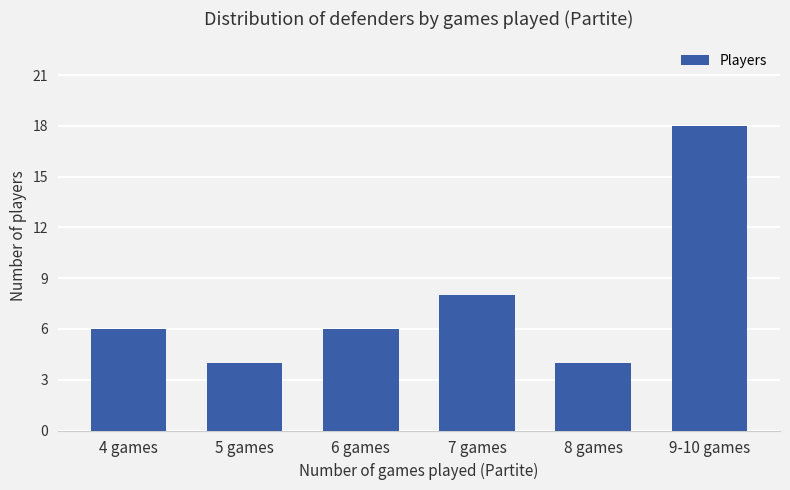

True or false: the data shows 4 at 8 games.

True